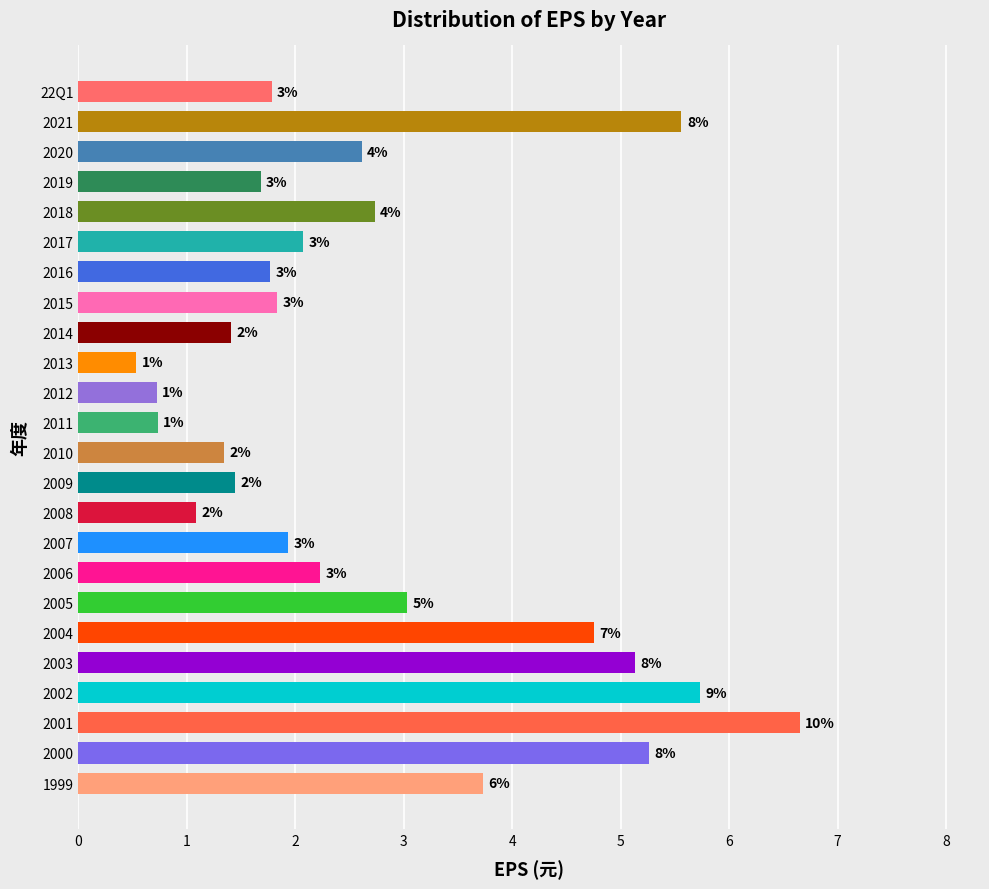

Rank the categories by value from highest to lowest.

2001, 2002, 2021, 2000, 2003, 2004, 1999, 2005, 2018, 2020, 2006, 2017, 2007, 2015, 22Q1, 2016, 2019, 2009, 2014, 2010, 2008, 2011, 2012, 2013